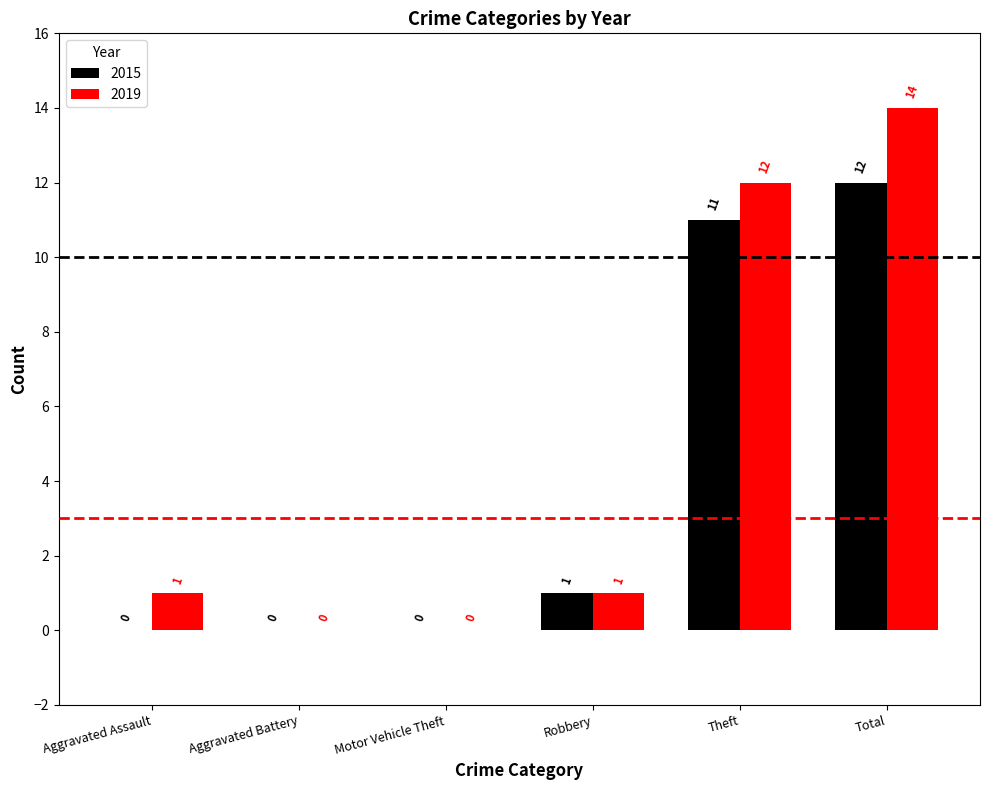

Which series has the largest total across all categories?

2019